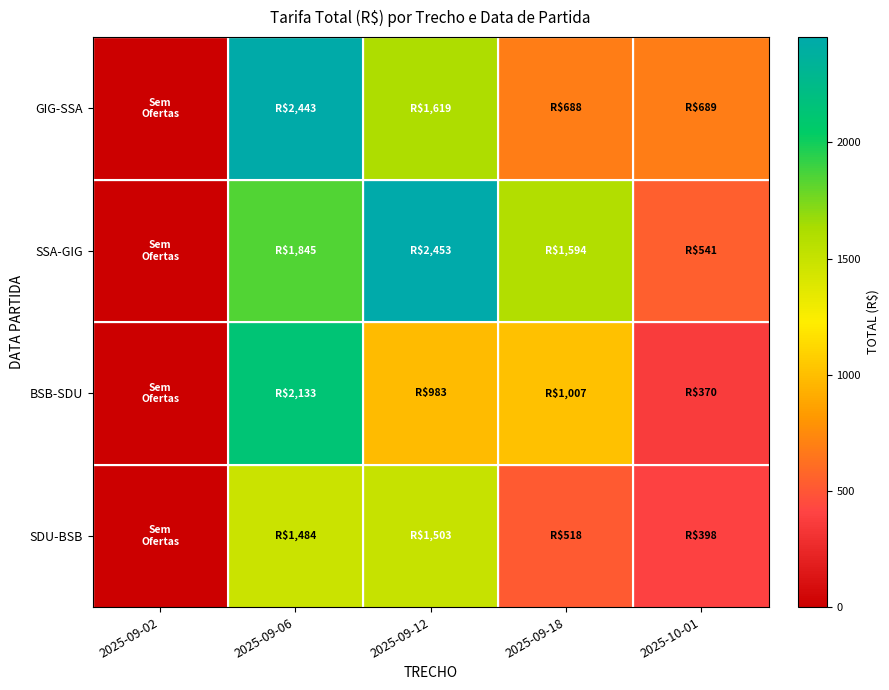

Which has a higher value, 2025-10-01 or 2025-09-18?

2025-10-01